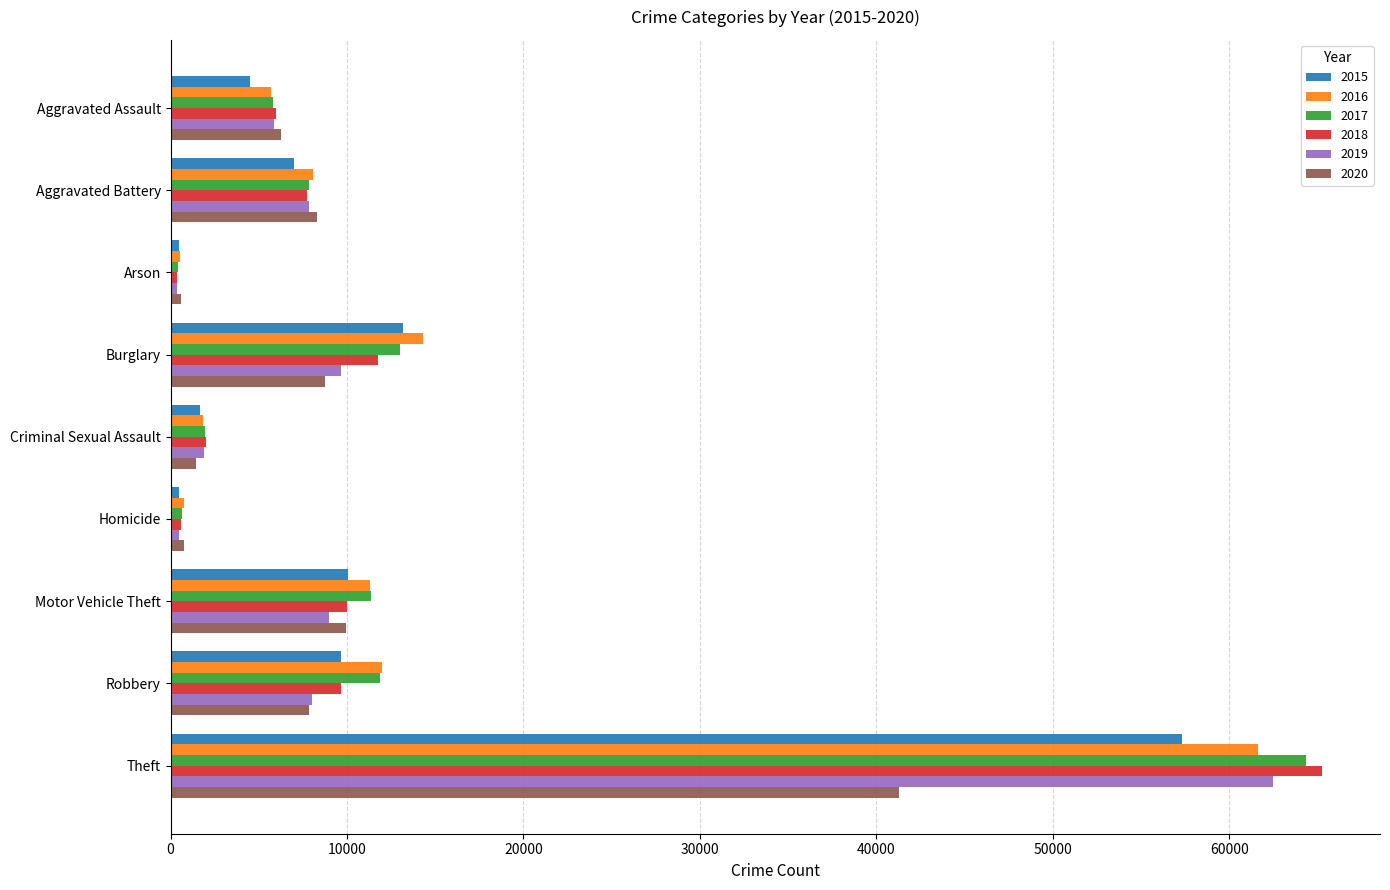

Which series has the widest spread of values?

2018